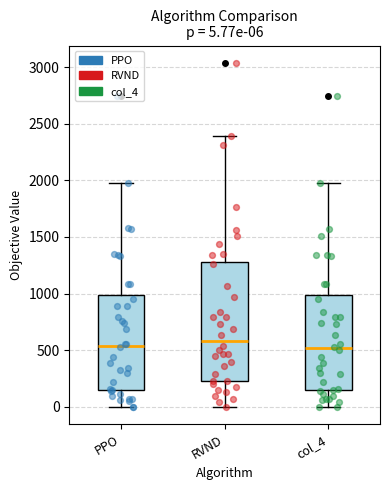

Which box is the tallest, from its lower edge to its upper edge?

RVND